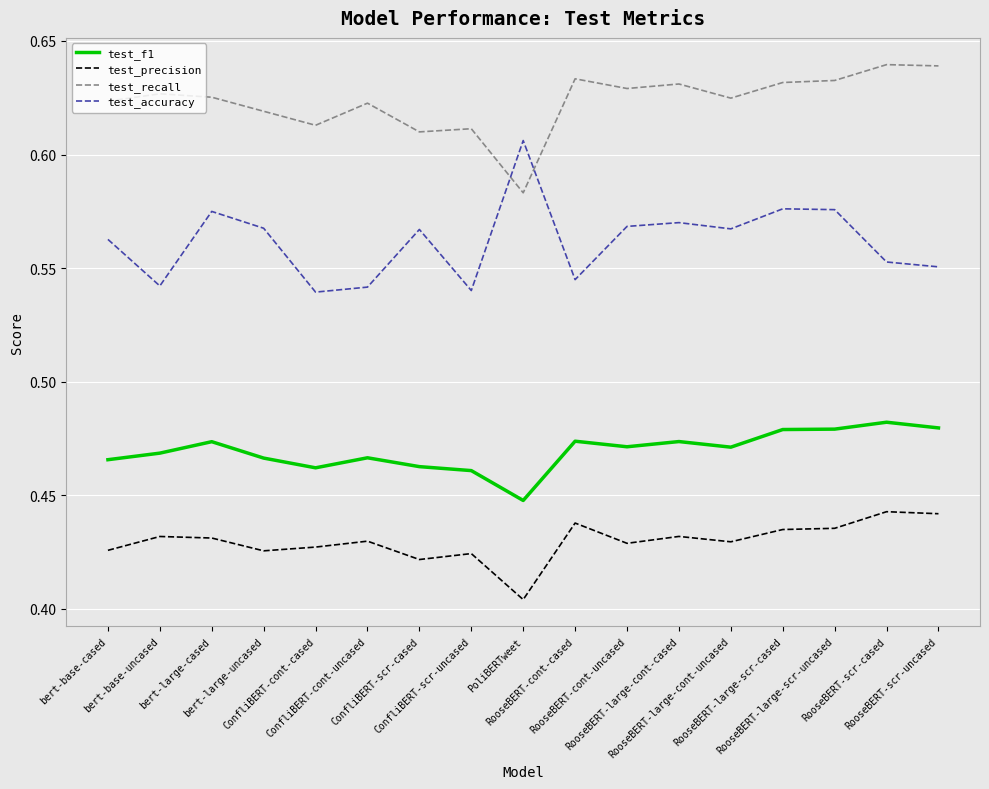

Which series has the widest spread of values?

test_accuracy